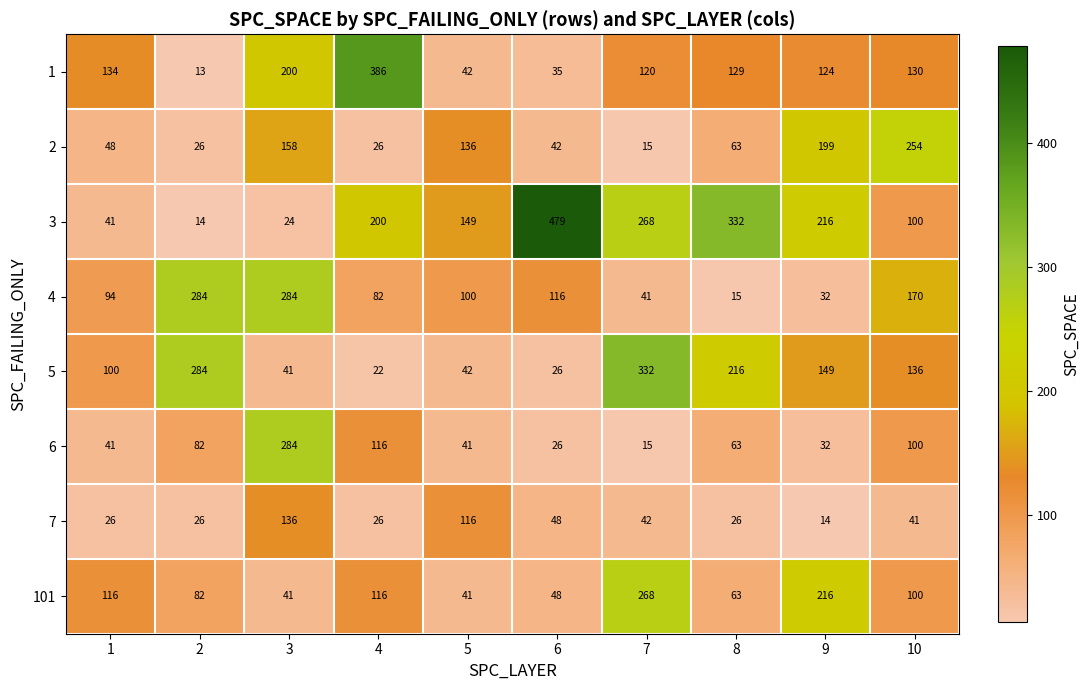

How many data points in 1 are less than 129?

5